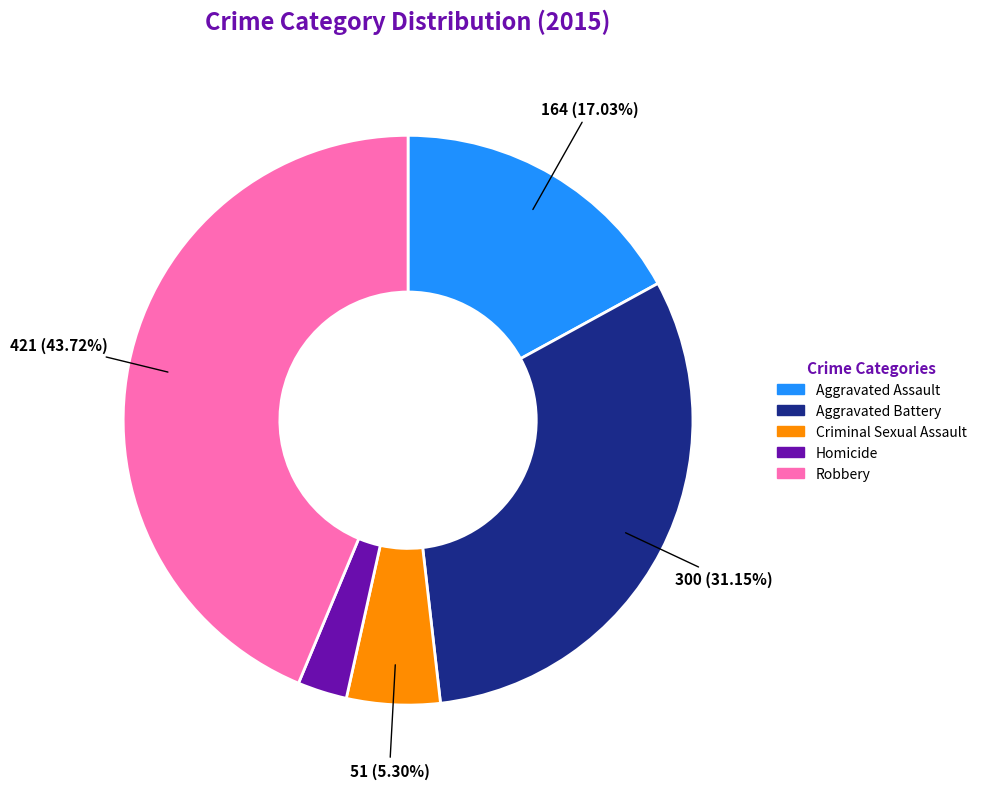

To the nearest percent, what is the combined percentage of Aggravated Assault and Criminal Sexual Assault?

22%